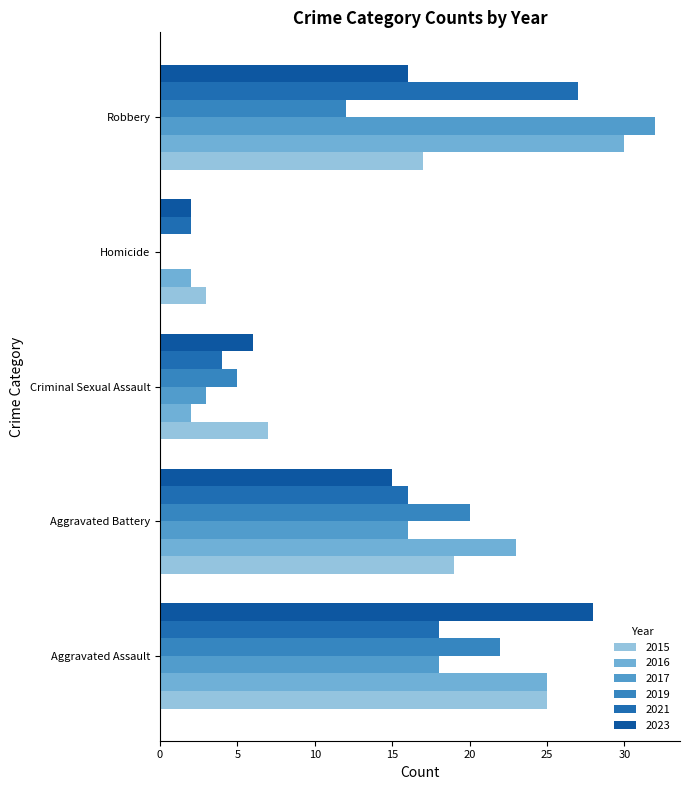

How many series are shown in this chart?

6